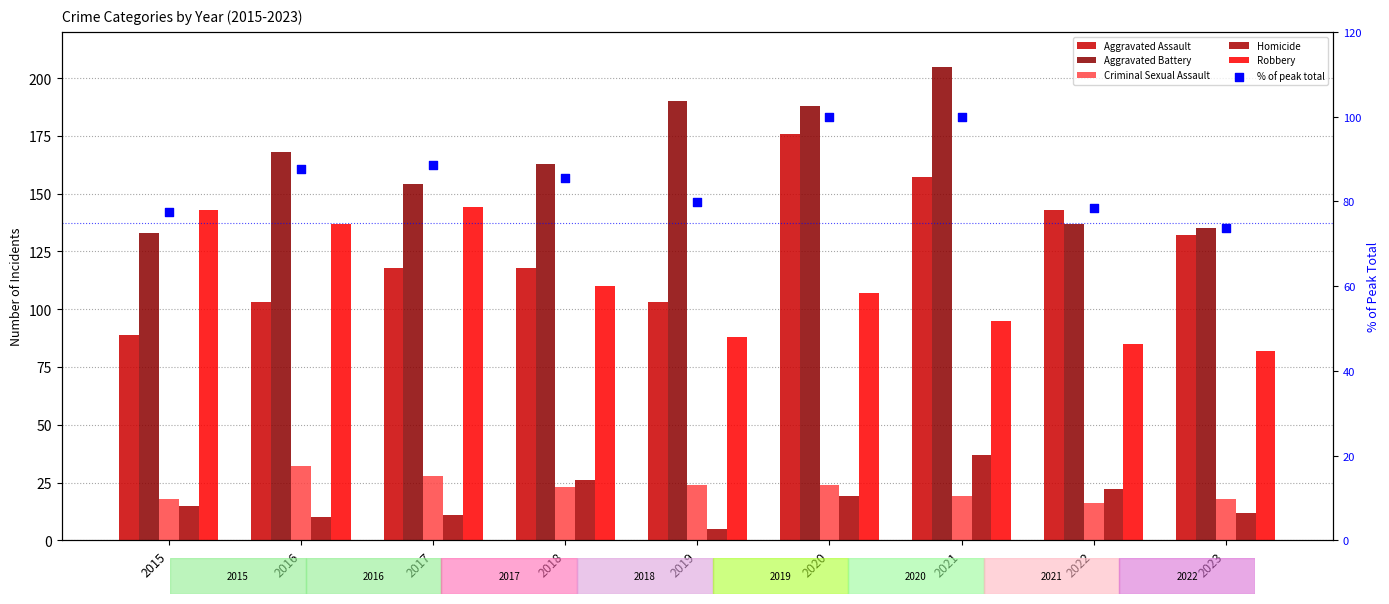

Which series reaches the minimum Y coordinate?

Homicide